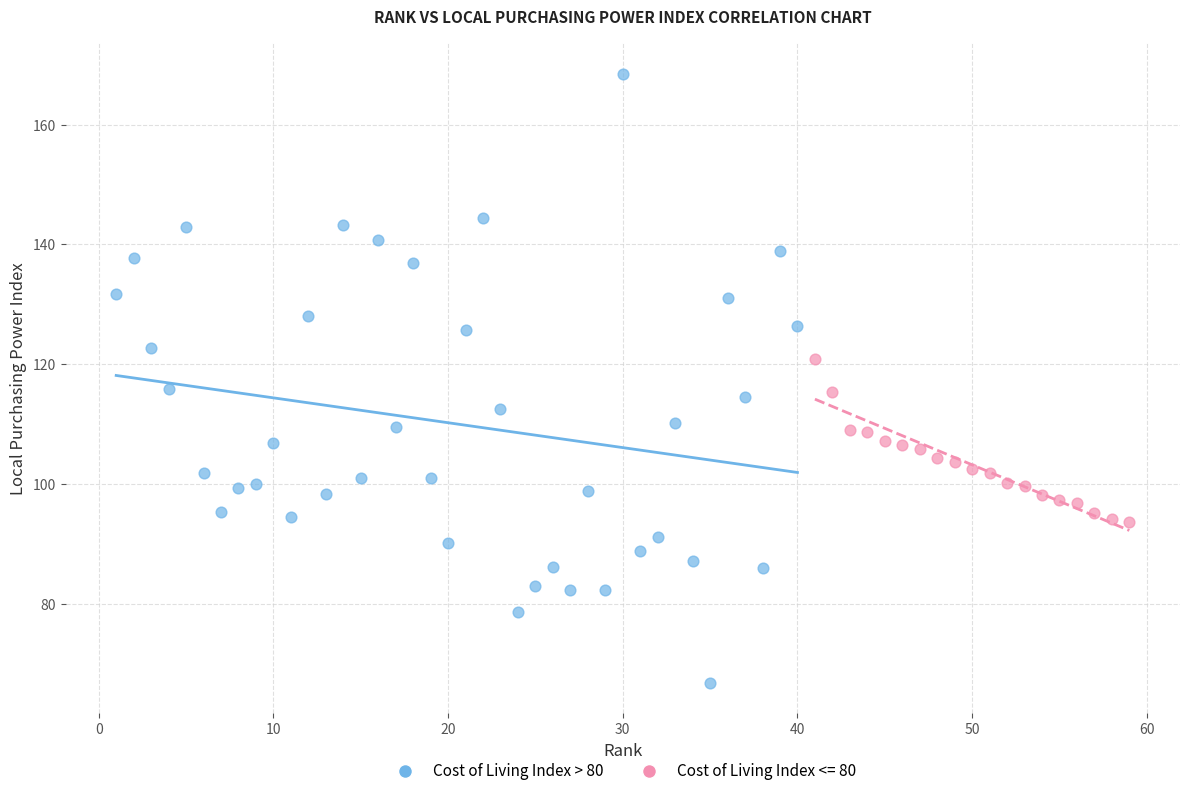

Which series reaches the minimum Y coordinate?

Cost of Living Index > 80